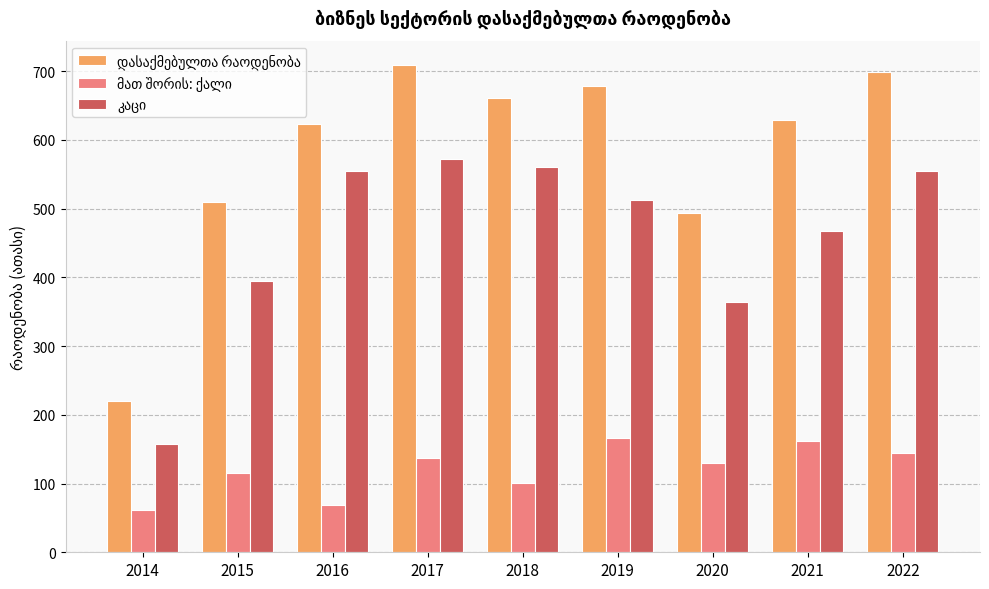

What is the spread (max minus min) of values at 2016?

555.1